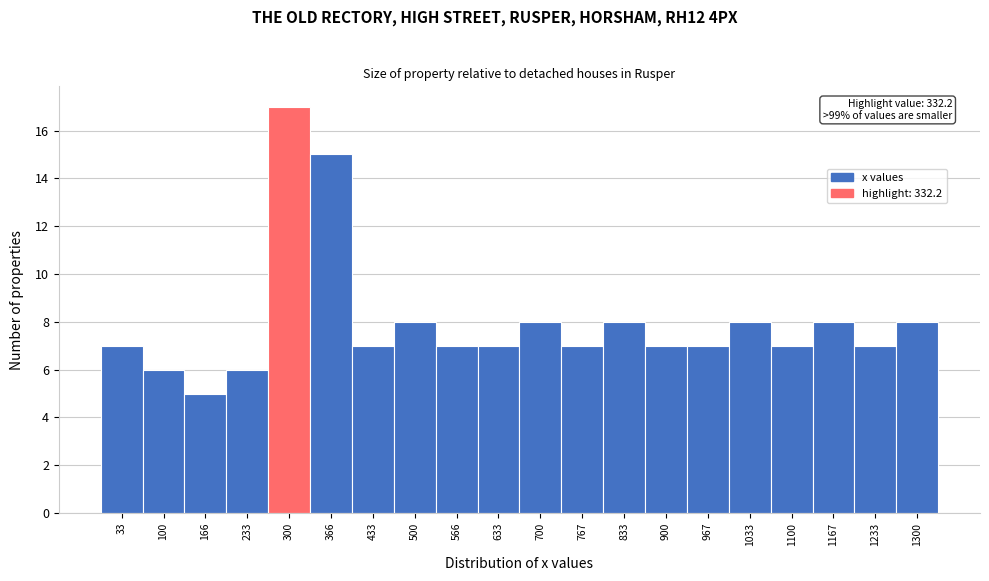

Which range on the x-axis has the tallest bar?

270 to 330